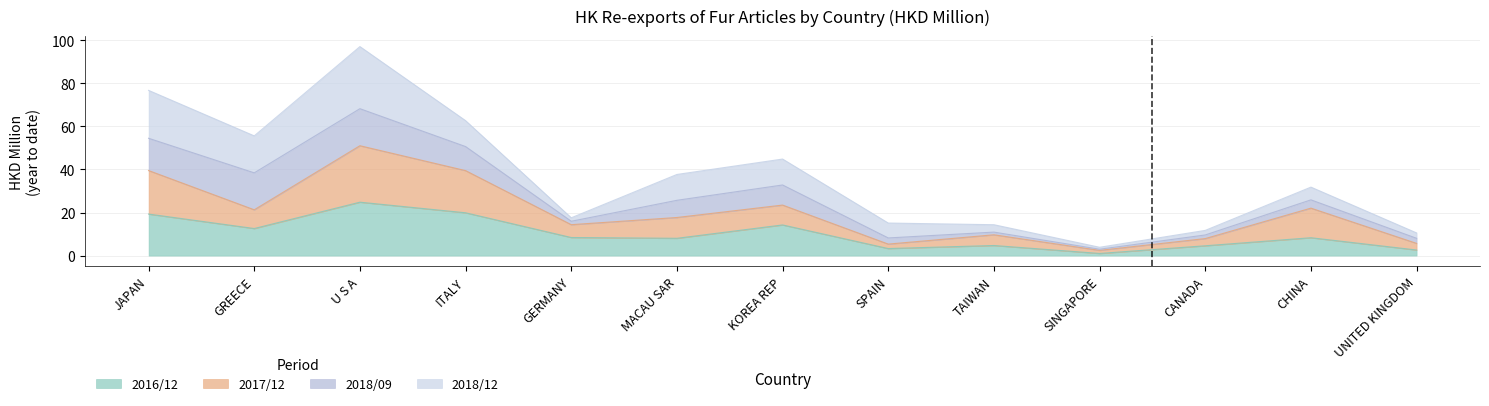

Read the 2017/12 value at KOREA REP.

23.5